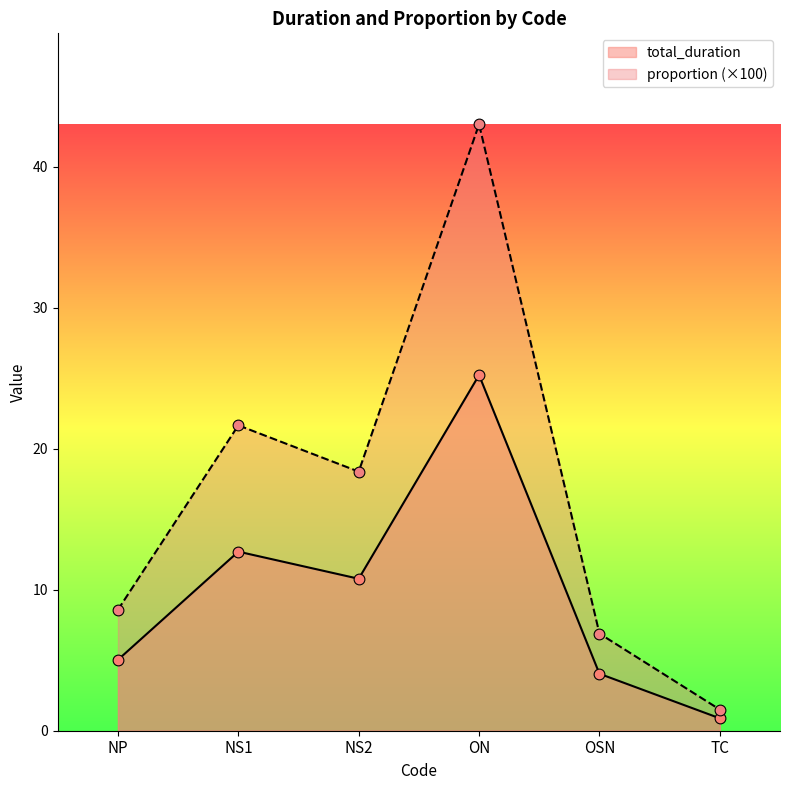

What is the total value across all series at NP?

13.6